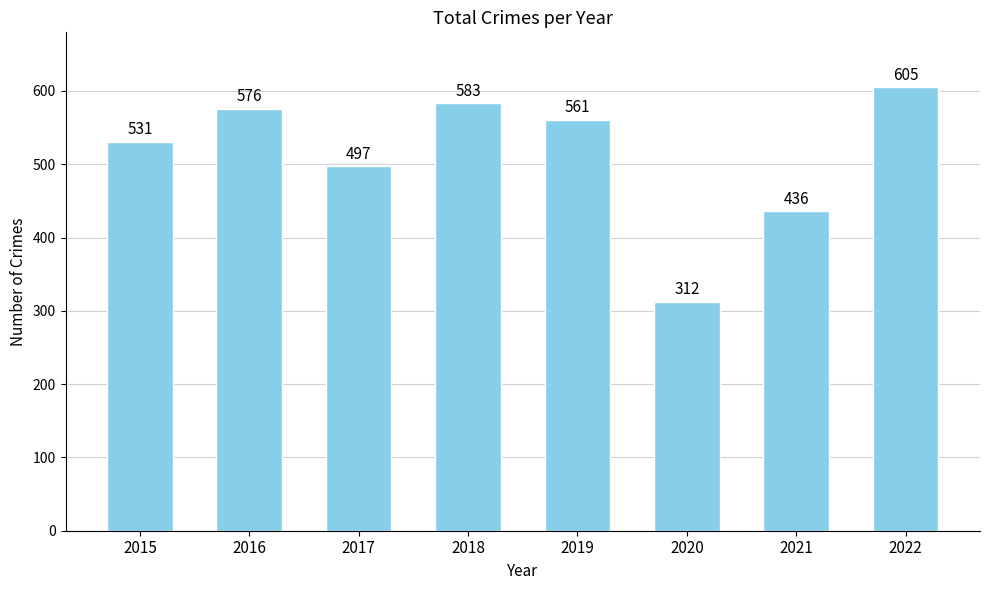

Reading left to right, extract all data points from this chart.

531	576	497	583	561	312	436	605